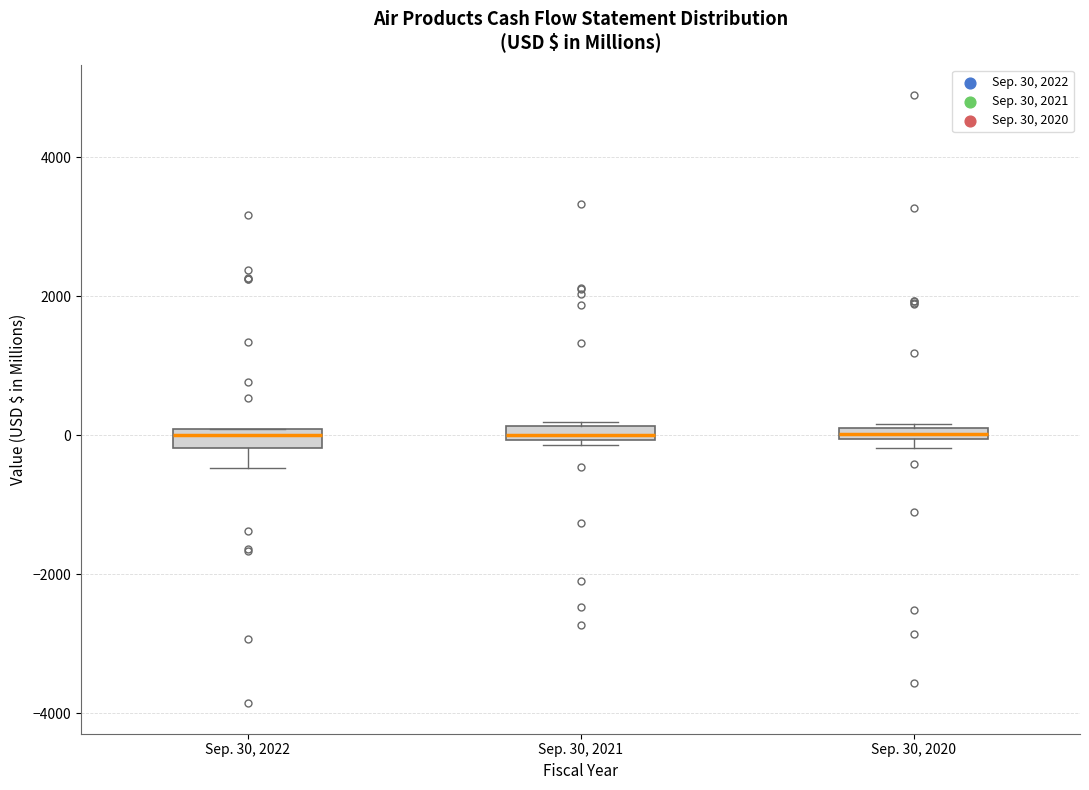

Where is the upper edge of the box for Sep. 30, 2022 on the y-axis? The values are not printed on the chart, so give them approximately, as read against the axis.

0